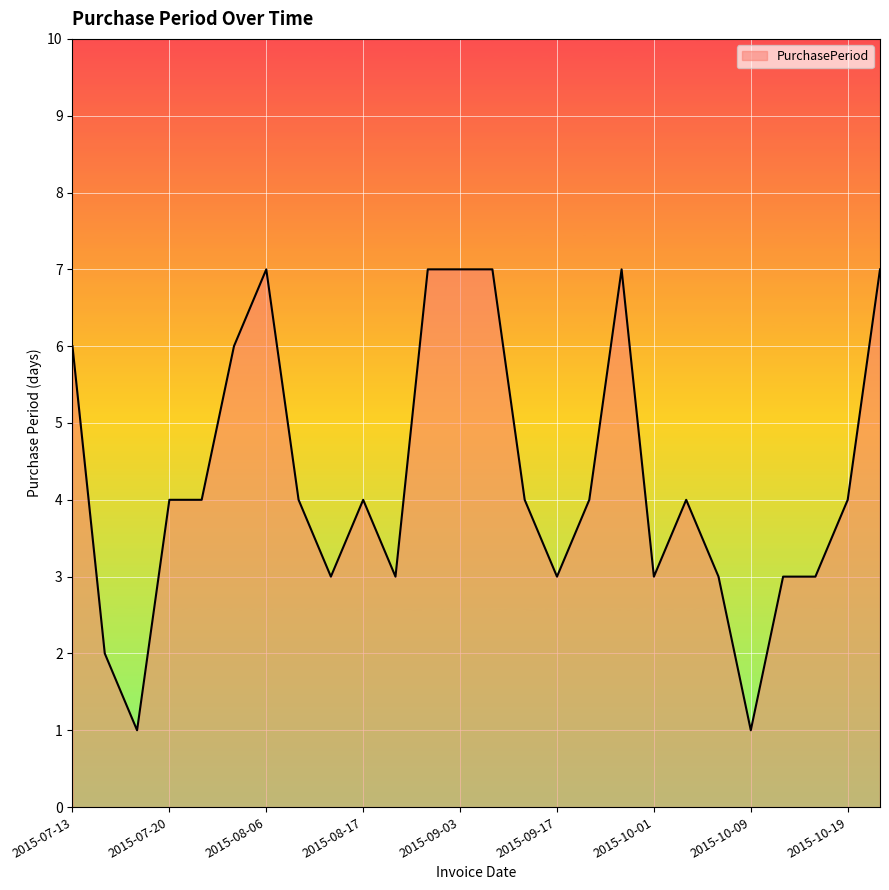

What is the difference between the maximum and minimum values?

6